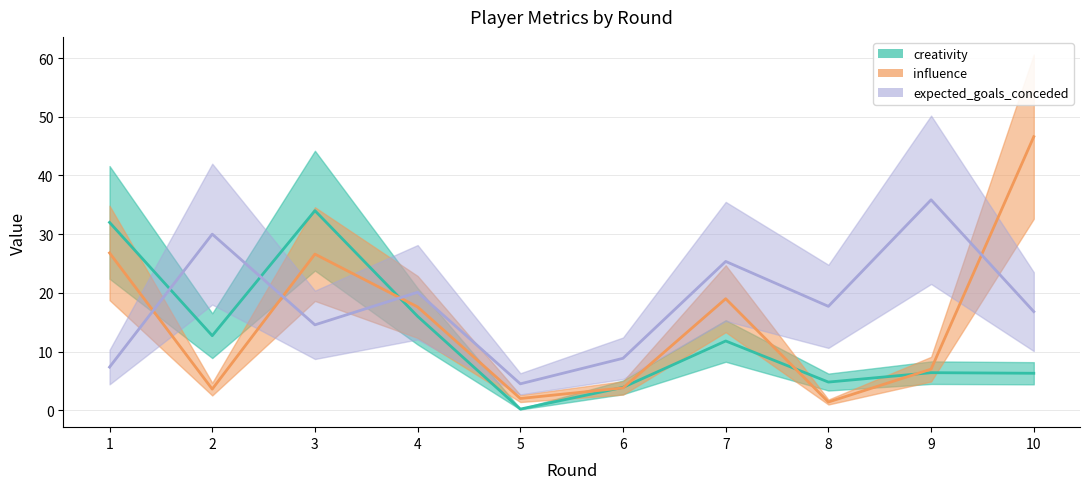

True or false: creativity and influence cross at least once.

True